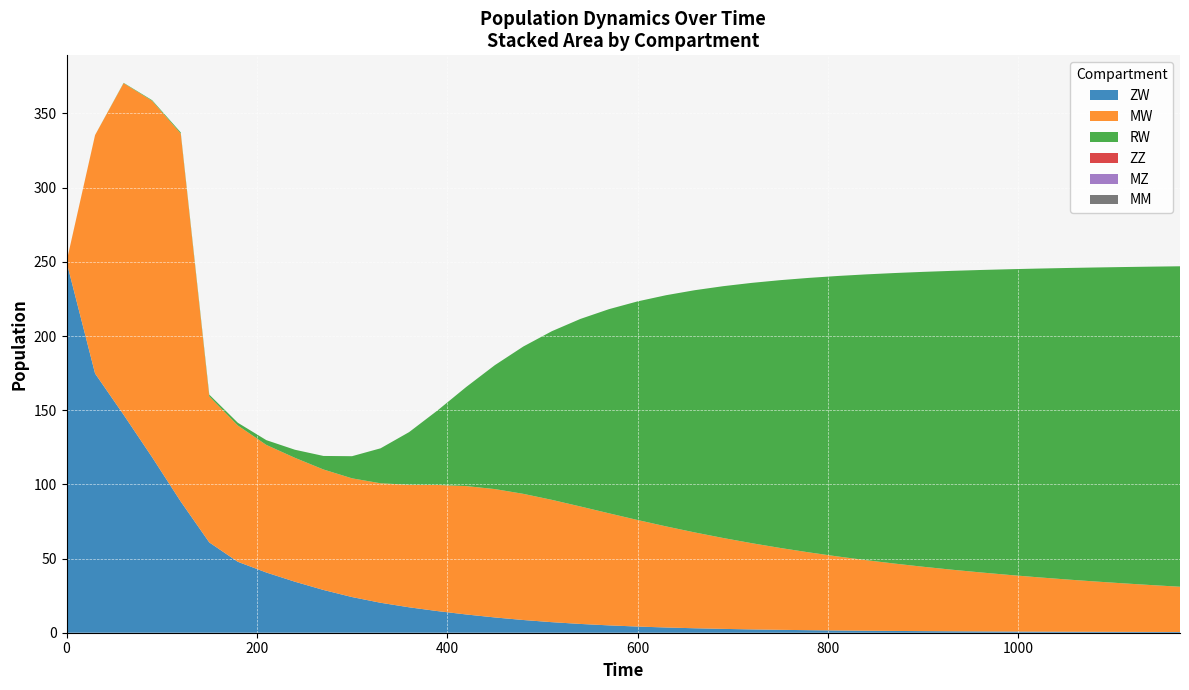

Reading left to right, extract all data points from this chart.

ZW: 250.0	174.7	146.9	118.2	88.4	60.9	47.8	40.6	34.4	28.8	24.0	20.2	17.1	14.6	12.3	10.3	8.6	7.1	5.9	4.9	4.2	3.5	3.0	2.6	2.2	2.0	1.7	1.5	1.3	1.2	1.1	1.0	0.9	0.8	0.7	0.7	0.6	0.6	0.5	0.5
MW: 0.0	160.7	223.5	240.2	248.0	98.4	91.9	86.0	83.5	81.2	80.0	80.5	82.6	85.0	86.5	86.5	85.0	82.4	79.2	75.5	71.8	68.1	64.6	61.3	58.1	55.2	52.4	49.9	47.6	45.4	43.4	41.5	39.8	38.2	36.7	35.3	34.0	32.7	31.6	30.5
RW: 0.0	0.0	0.2	0.5	0.8	1.2	1.8	3.2	5.4	9.1	14.9	23.6	35.5	50.3	66.8	83.5	99.3	113.7	126.4	137.6	147.3	155.8	163.2	169.7	175.5	180.5	185.0	189.0	192.6	195.8	198.8	201.4	203.8	206.0	208.0	209.9	211.6	213.2	214.6	216.0
ZZ: 0.0	0.0	0.0	0.0	0.0	0.0	0.0	0.0	0.0	0.0	0.0	0.0	0.0	0.0	0.0	0.0	0.0	0.0	0.0	0.0	0.0	0.0	0.0	0.0	0.0	0.0	0.0	0.0	0.0	0.0	0.0	0.0	0.0	0.0	0.0	0.0	0.0	0.0	0.0	0.0
MZ: 0.0	0.0	0.0	0.0	0.0	0.0	0.0	0.0	0.0	0.0	0.0	0.0	0.0	0.0	0.0	0.0	0.0	0.0	0.0	0.0	0.0	0.0	0.0	0.0	0.0	0.0	0.0	0.0	0.0	0.0	0.0	0.0	0.0	0.0	0.0	0.0	0.0	0.0	0.0	0.0
MM: 0.0	0.0	0.0	0.0	0.0	0.0	0.0	0.0	0.0	0.0	0.0	0.0	0.0	0.0	0.0	0.0	0.0	0.0	0.0	0.0	0.0	0.0	0.0	0.0	0.0	0.0	0.0	0.0	0.0	0.0	0.0	0.0	0.0	0.0	0.0	0.0	0.0	0.0	0.0	0.0